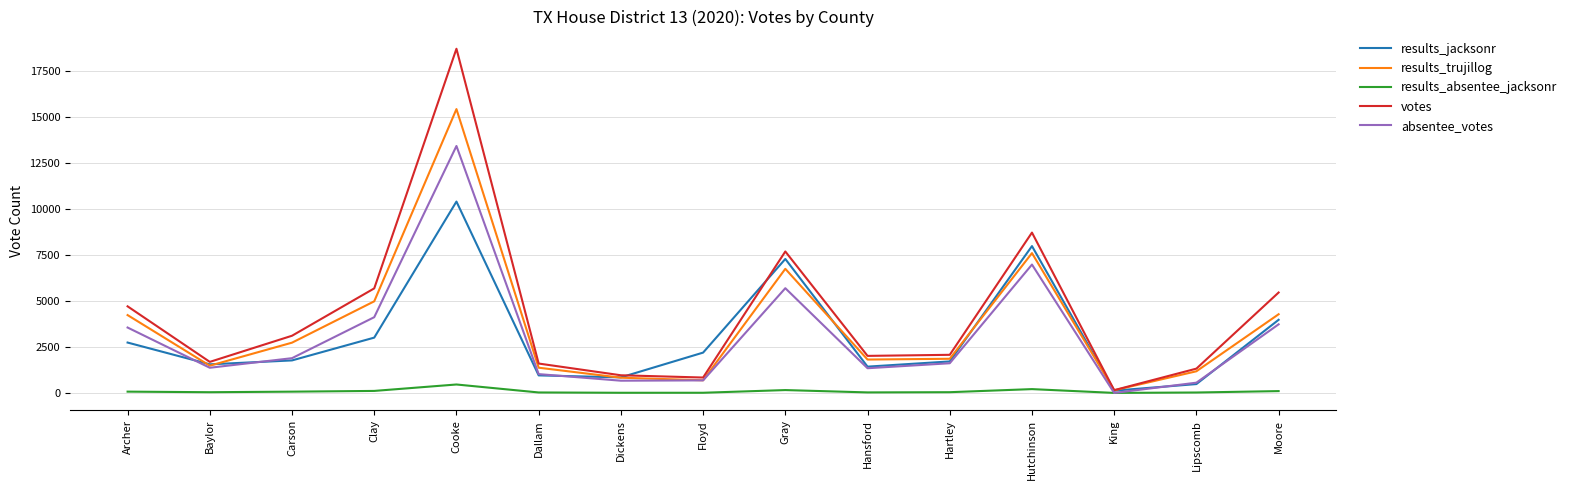

Where is votes nearest to the value 9423?

Hutchinson